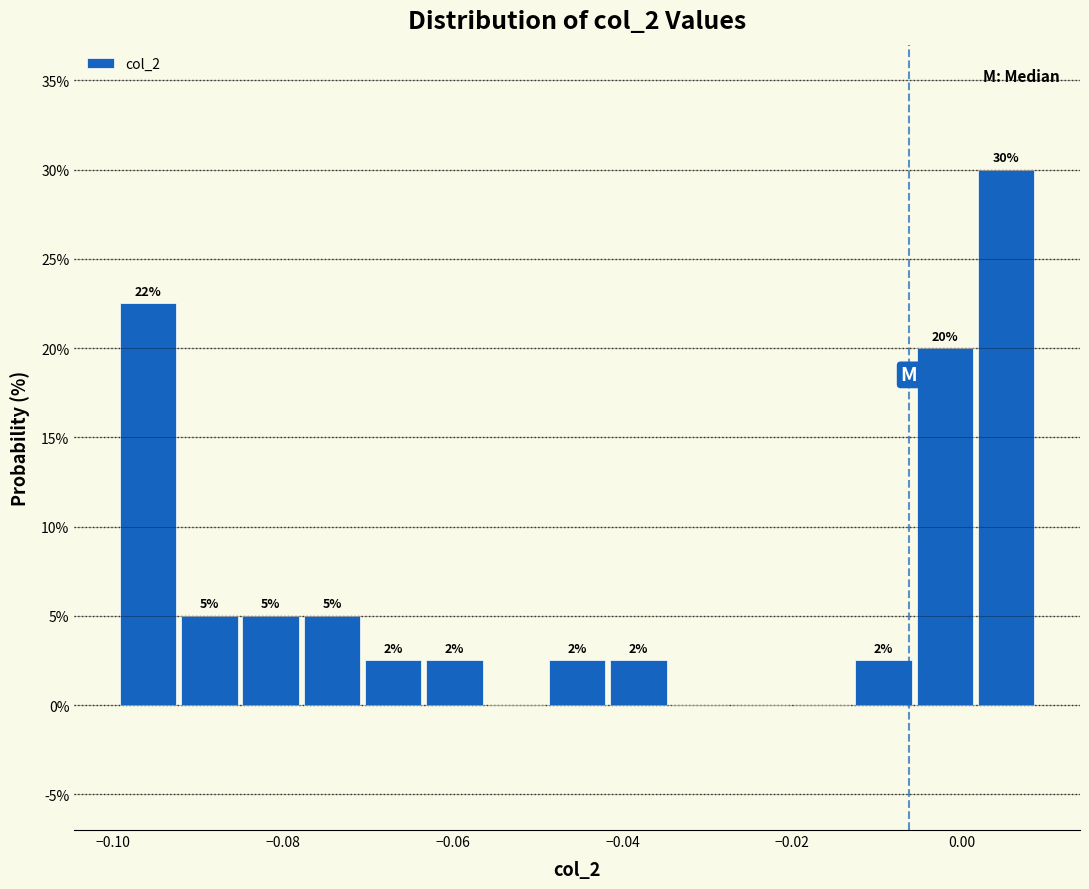

Read against the x-axis, roughly where is the centre of the tallest bar?

0.006